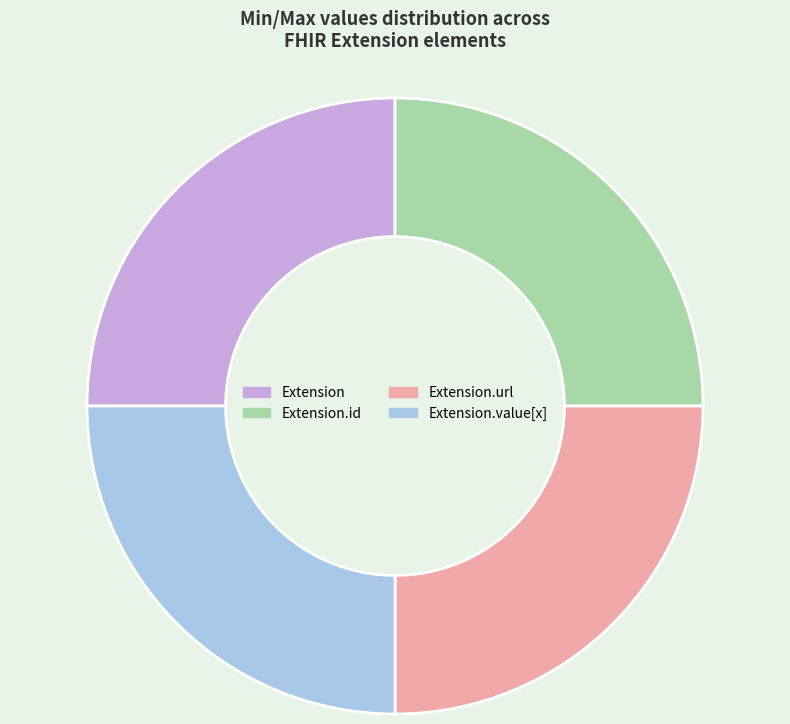

True or false: Extension.id accounts for 1% of the total.

False